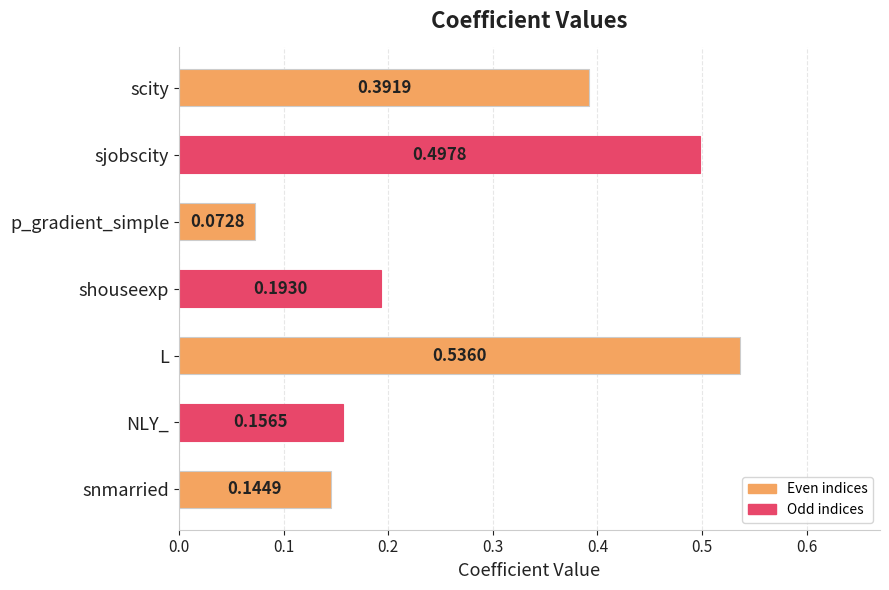

What is the sum of all values?

2.0